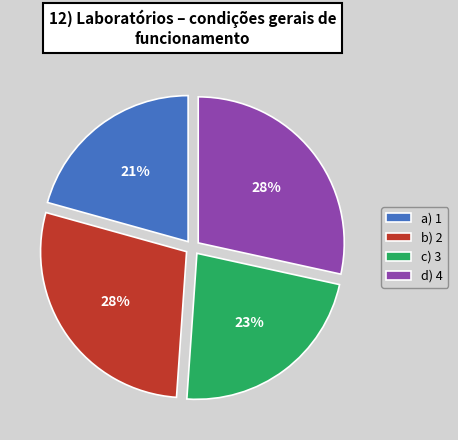

How many slices are in this pie chart?

4